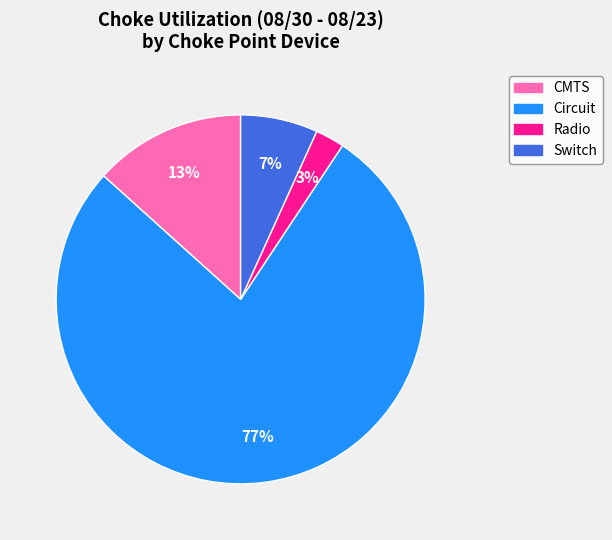

To the nearest percent, what is the combined percentage of Radio and CMTS?

16%